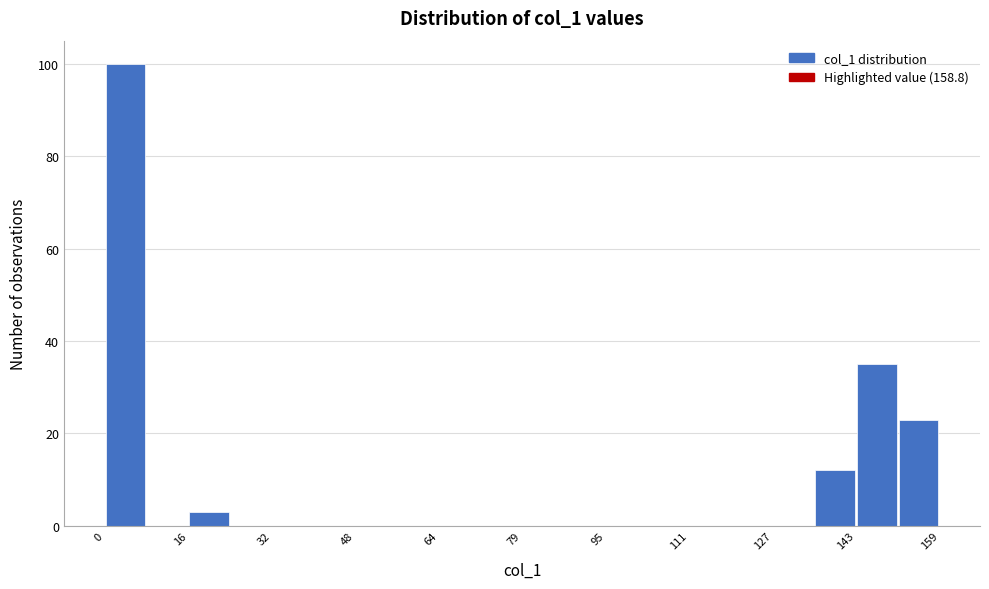

Around what value on the x-axis is the tallest bar? Give the approximate position of its centre, as read against the axis.

4